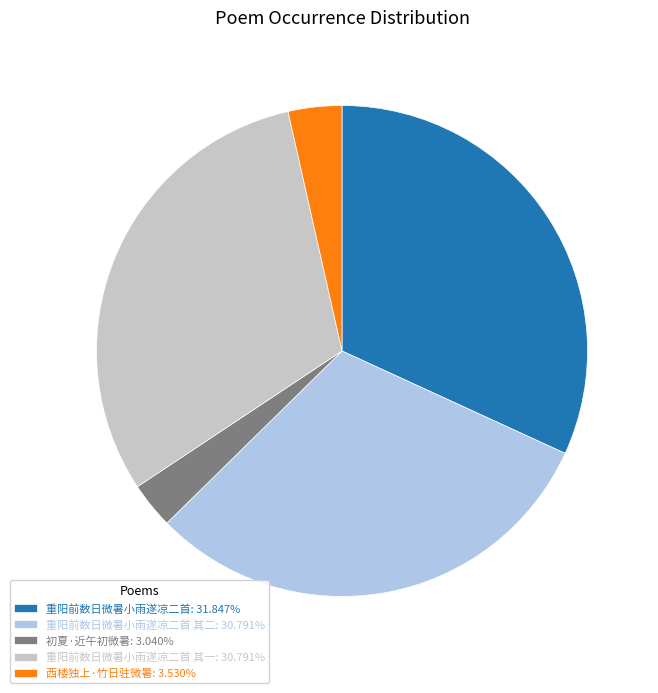

Approximately how many times larger is the value at 重阳前数日微暑小雨遂凉二首 其二: 30.791% compared to 初夏·近午初微暑: 3.040%?

10.1